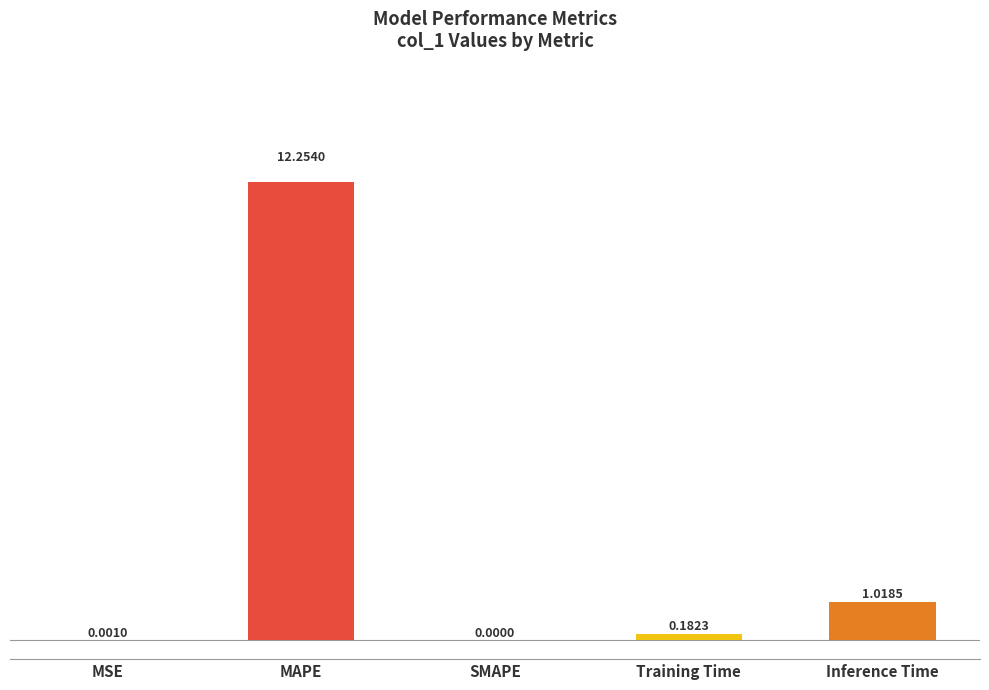

Where is the data nearest to the value 6?

Inference Time